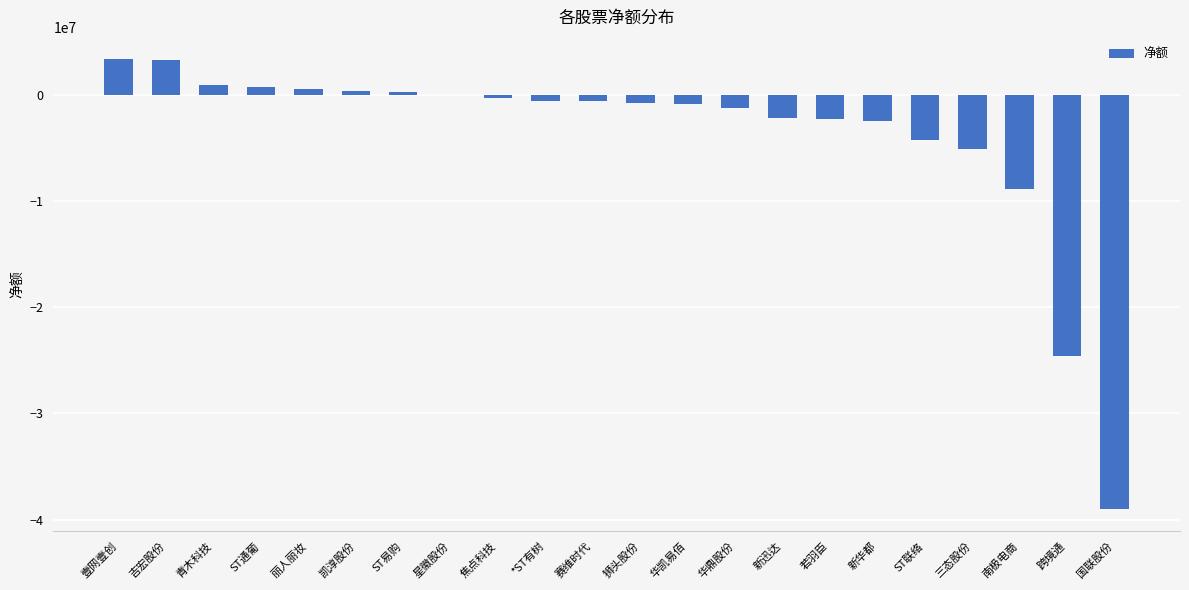

At which label is the value closest to -17815701?

跨境通